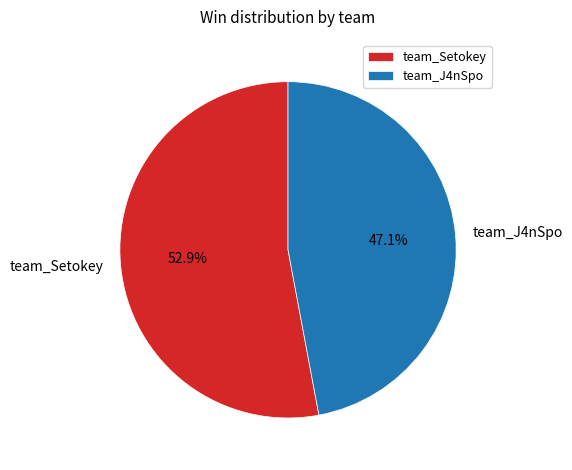

To the nearest percent, what portion does team_J4nSpo represent?

47%